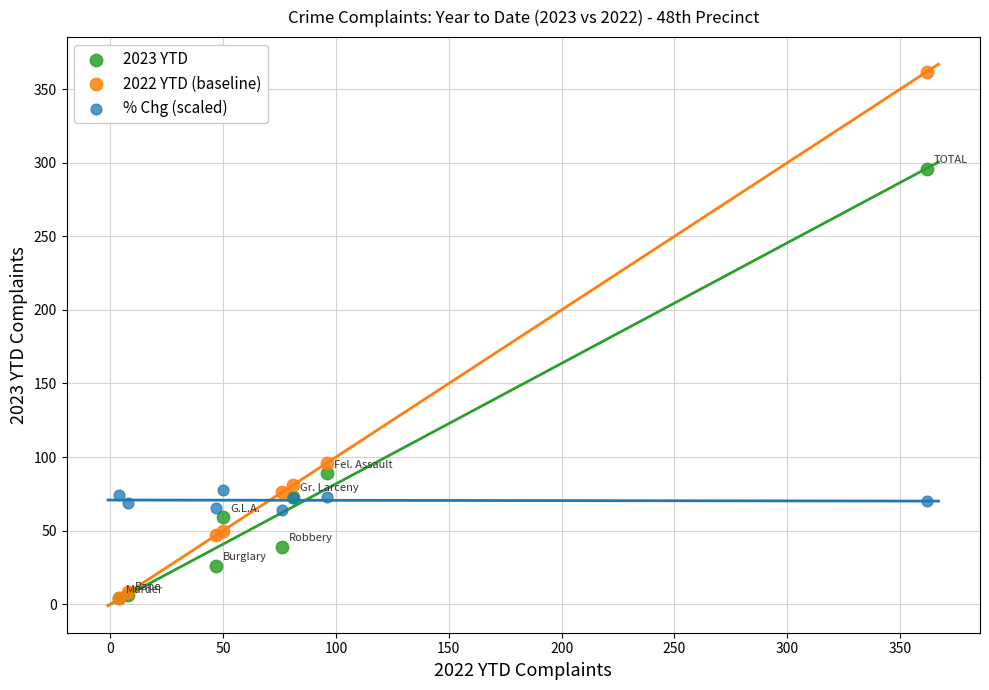

What are all the series names shown in the legend?

2023 YTD, 2022 YTD (baseline), % Chg (scaled)